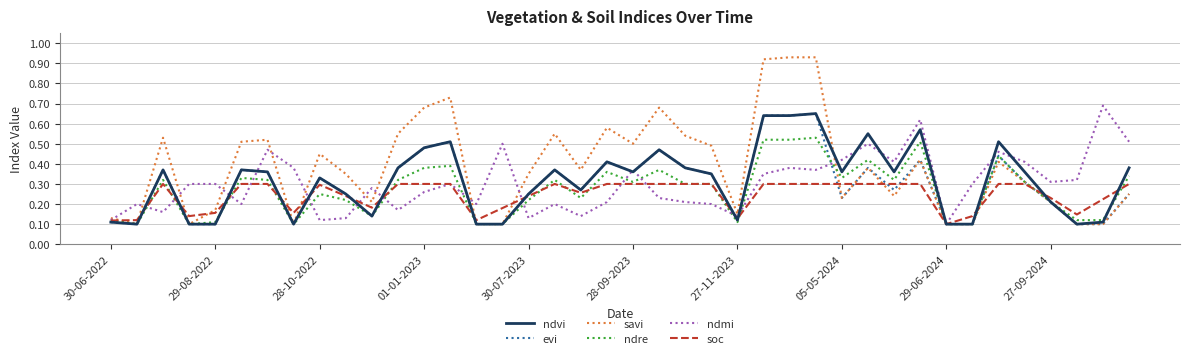

Which series has the largest range (max minus min)?

savi